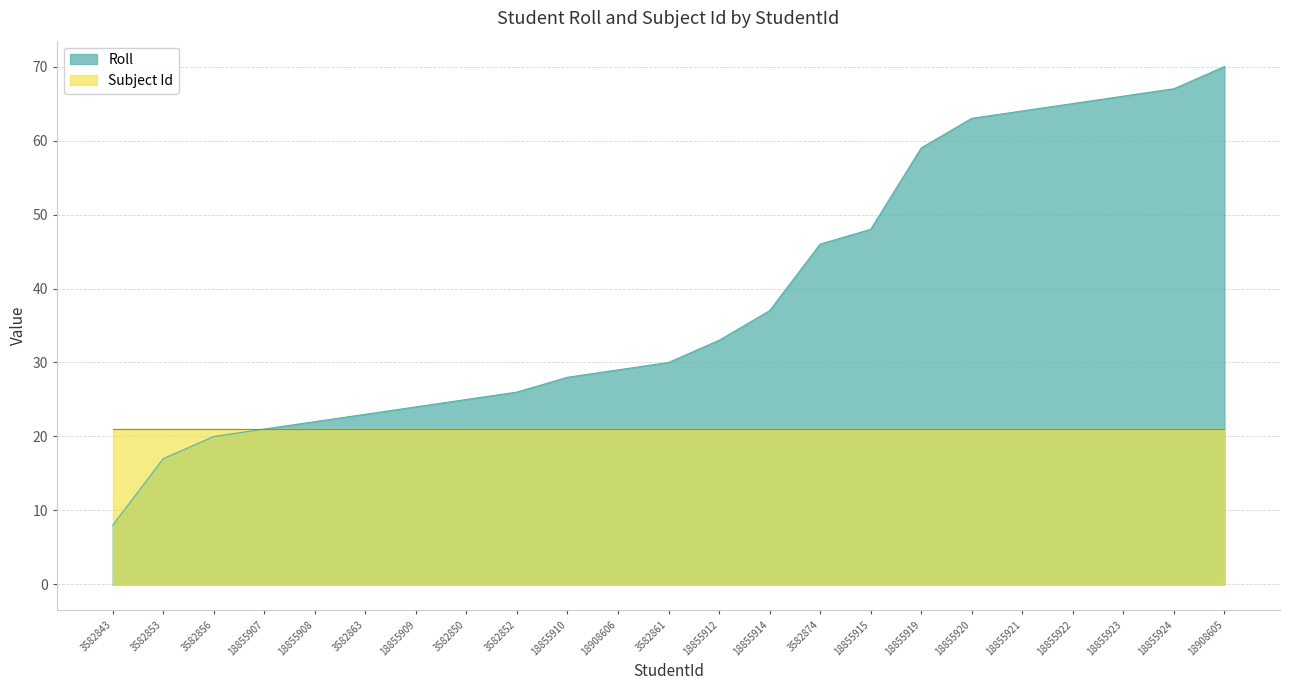

The value of Subject Id at 18855922 is 8. True or false?

False